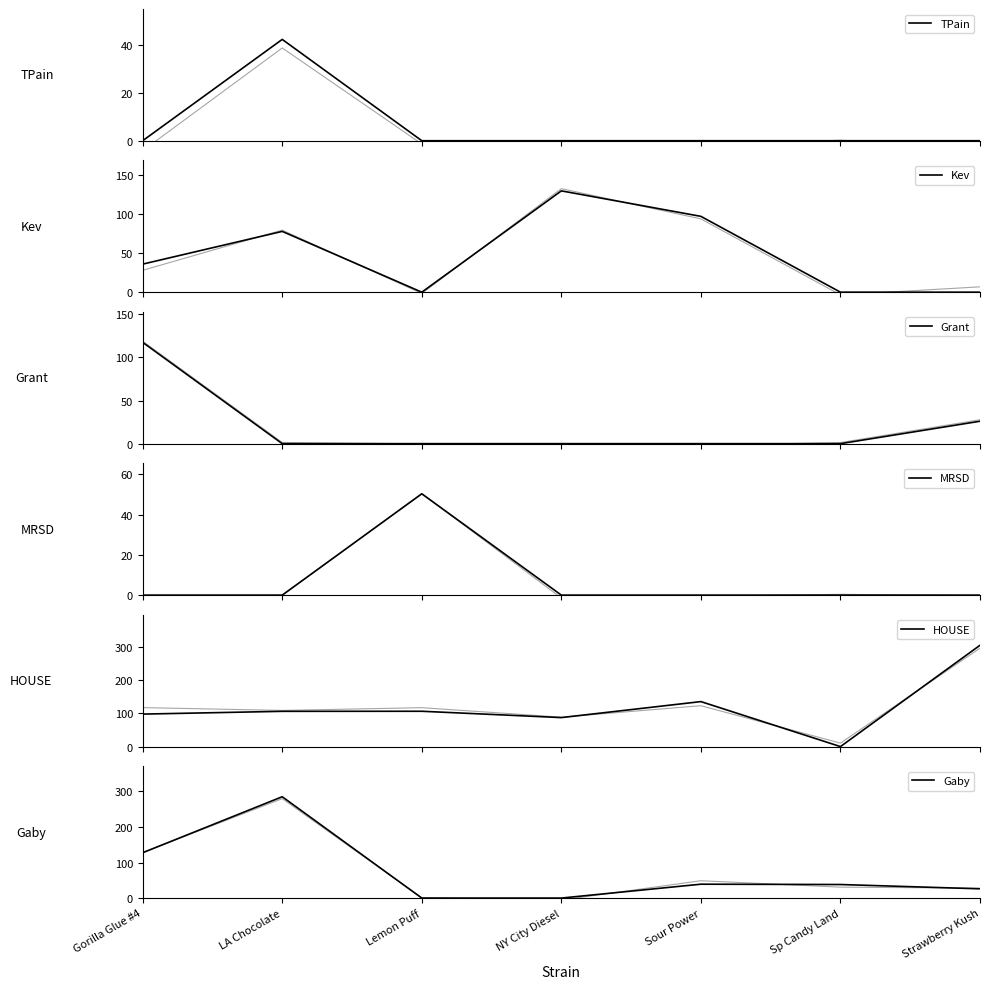

At how many categories does at least one series exceed 282?

2